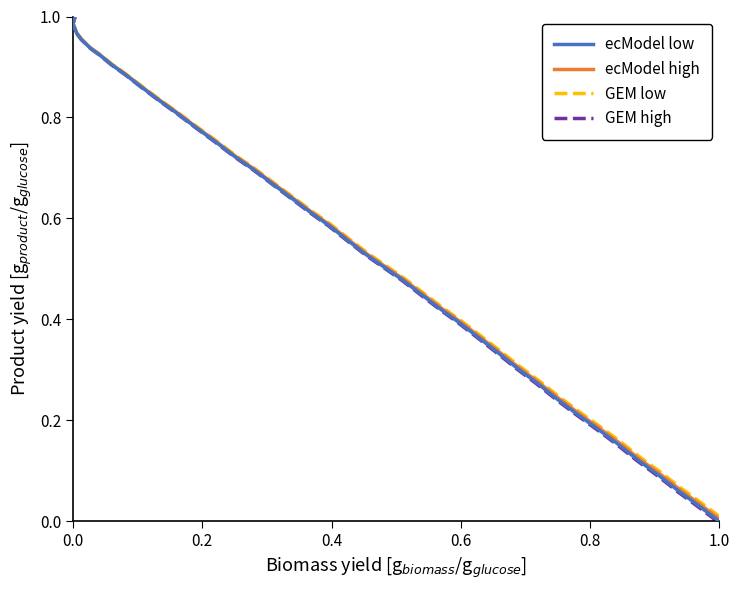

What are all the series names shown in the legend?

ecModel low, ecModel high, GEM low, GEM high